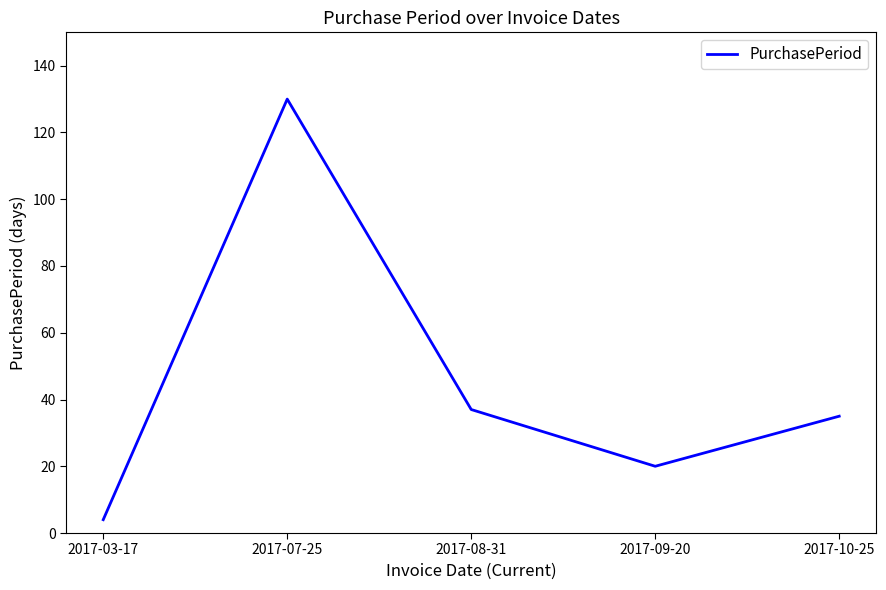

What is the difference between the second highest and minimum values?

33